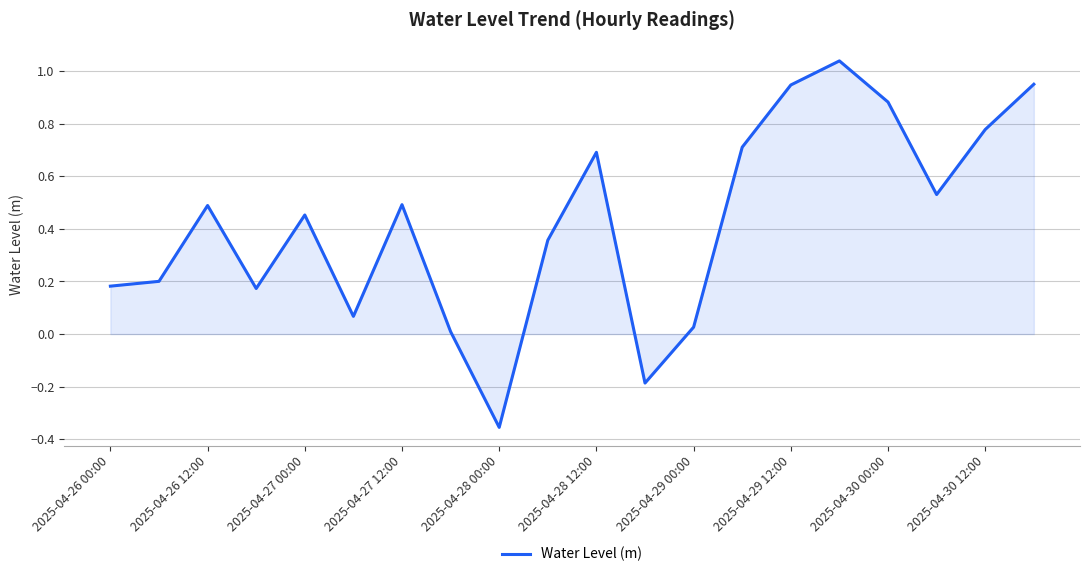

The chart shows a value of 0.3 at 2025-04-27 12:00. True or false?

False